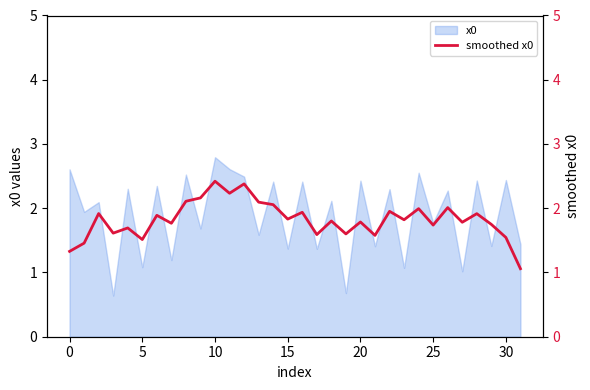

Reading left to right, what are all the values shown in this chart?

1.3	1.5	1.9	1.6	1.7	1.5	1.9	1.8	2.1	2.2	2.4	2.2	2.4	2.1	2.1	1.8	1.9	1.6	1.8	1.6	1.8	1.6	2.0	1.8	2.0	1.7	2.0	1.8	1.9	1.7	1.5	1.1